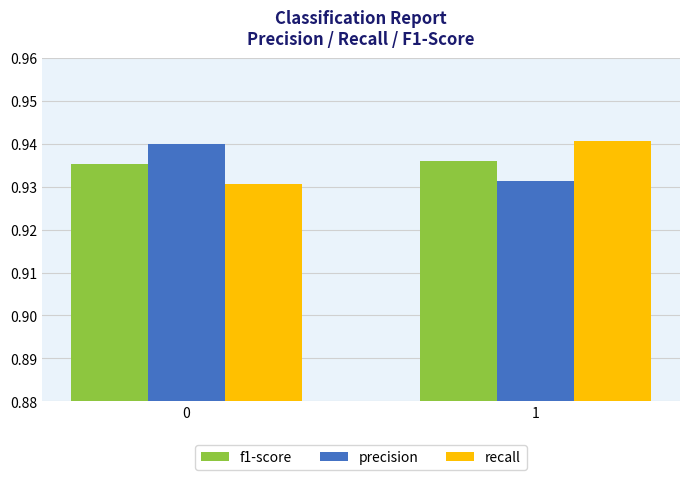

Is the value of recall at 1 greater than the value of f1-score at 0?

Yes